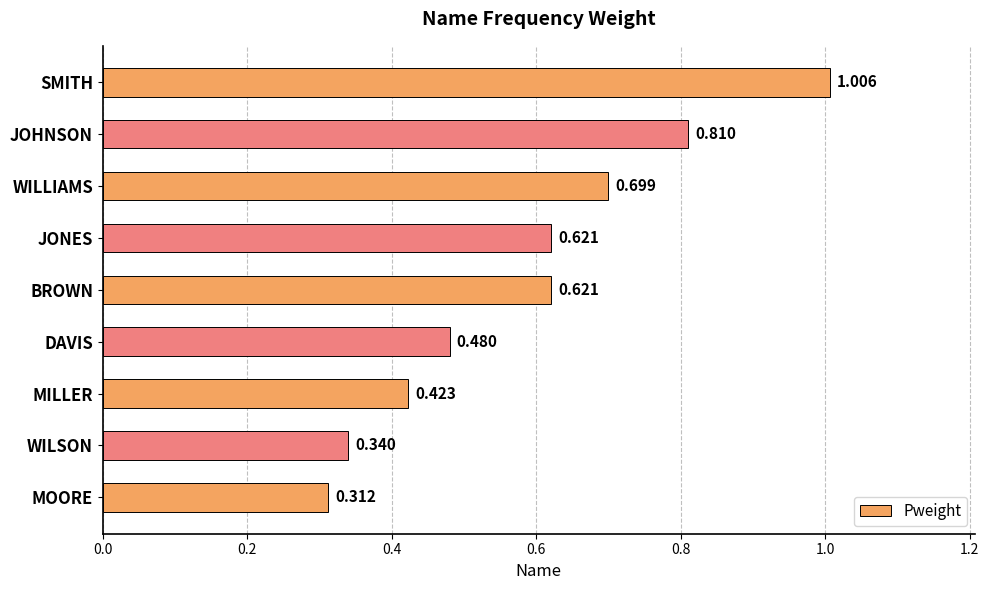

Which label corresponds to the largest value in the chart?

SMITH